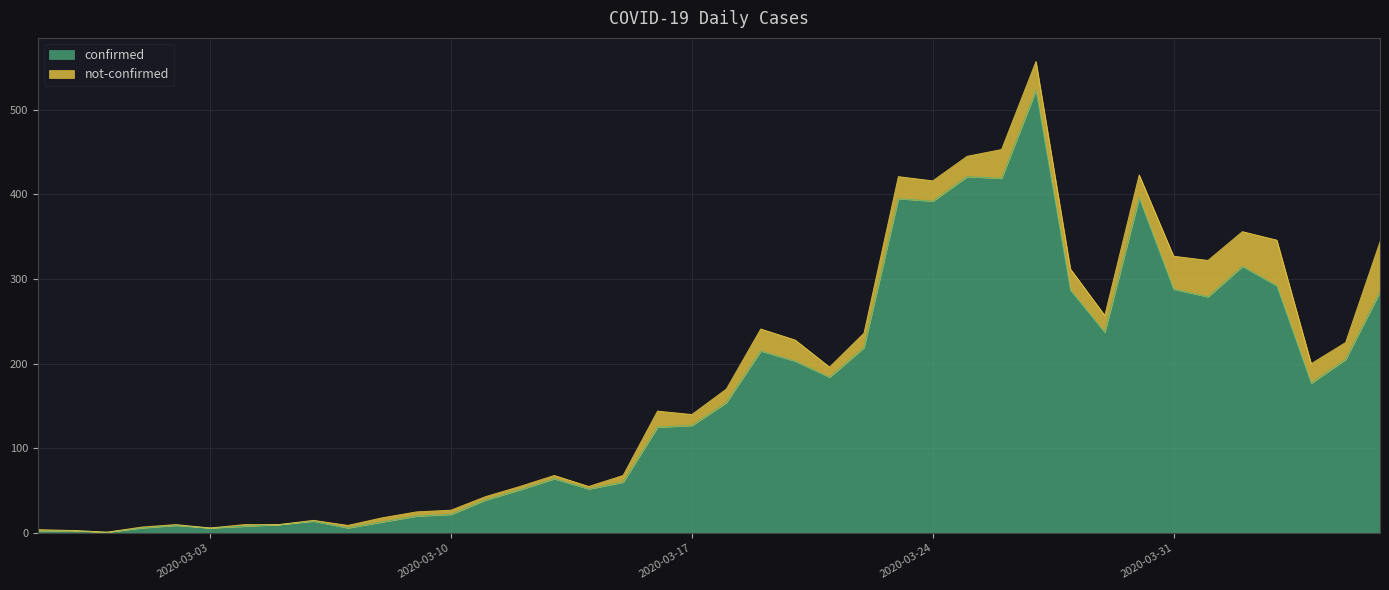

What is the sum of the values at 2020-03-12 and 2020-04-01?

330